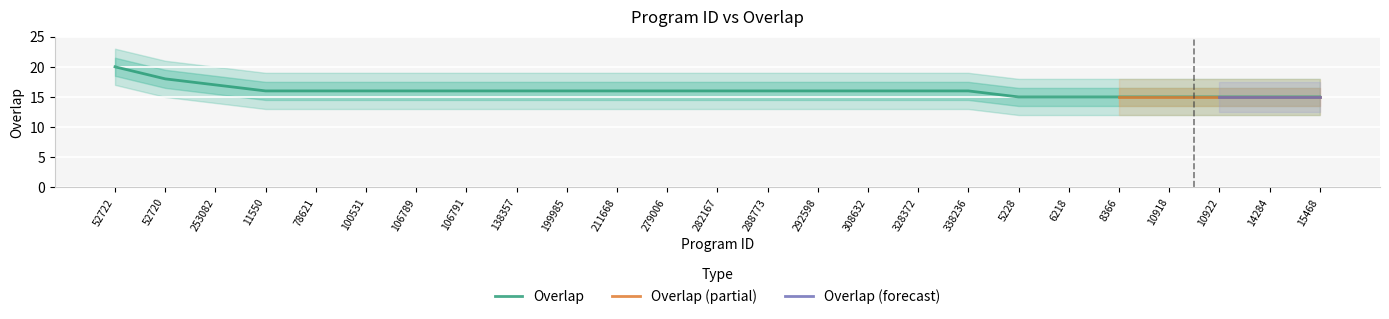

What is the average value?

16